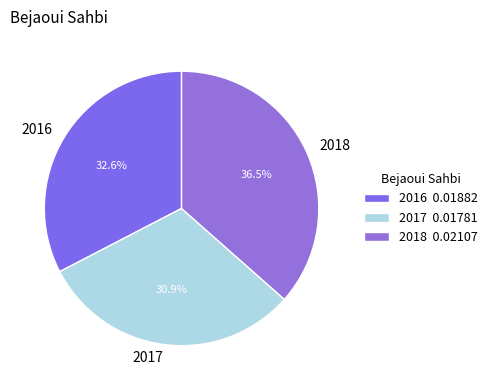

To the nearest percent, what percentage of the pie is 2017?

31%